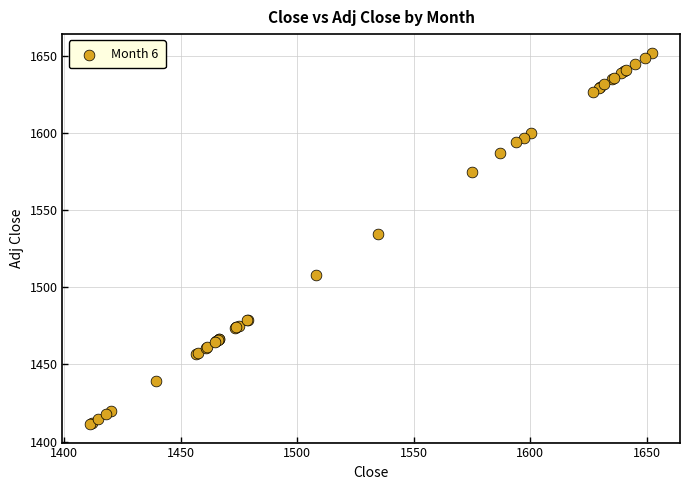

What Y value in the scatter plot is closest to 1531?

1534.8